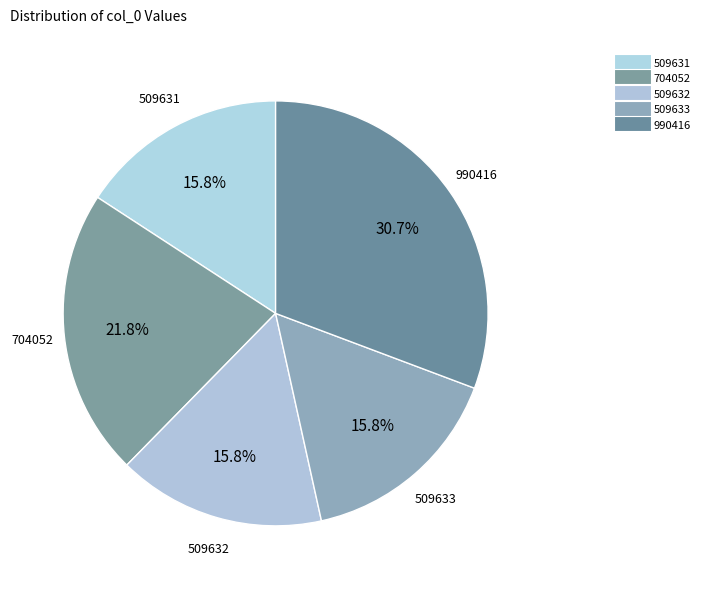

Count the number of slices in the pie.

5